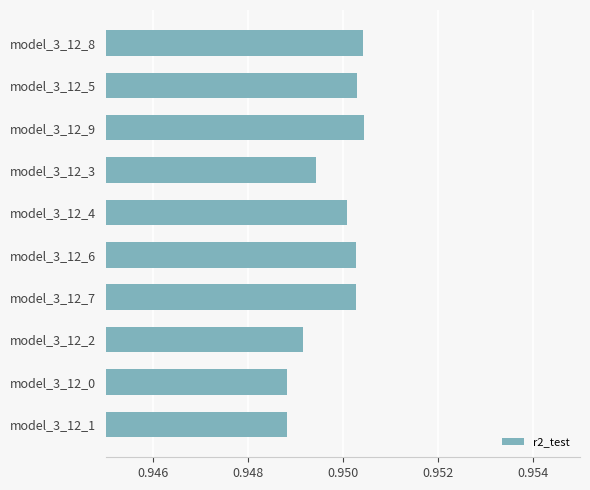

How many values are between 0 and 1?

10